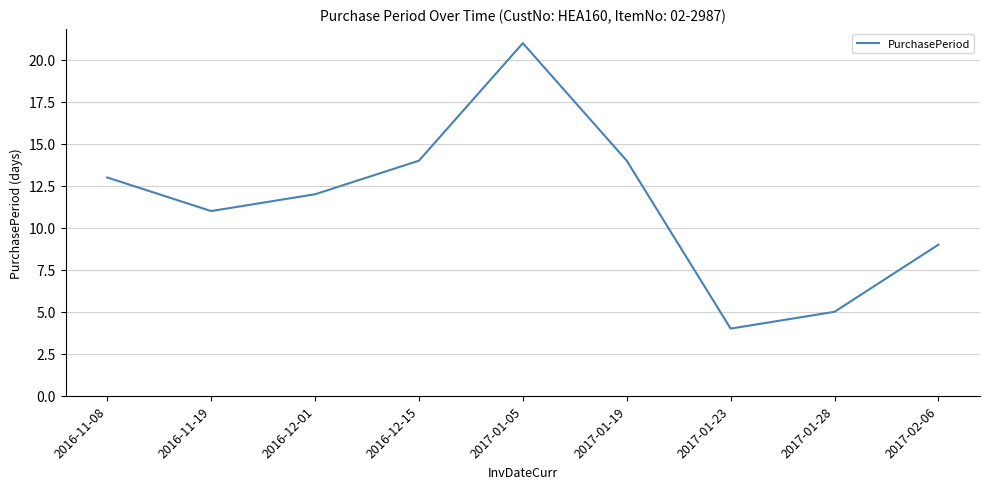

What is the ratio of the value at 2017-01-05 to the value at 2016-12-15?

1.5